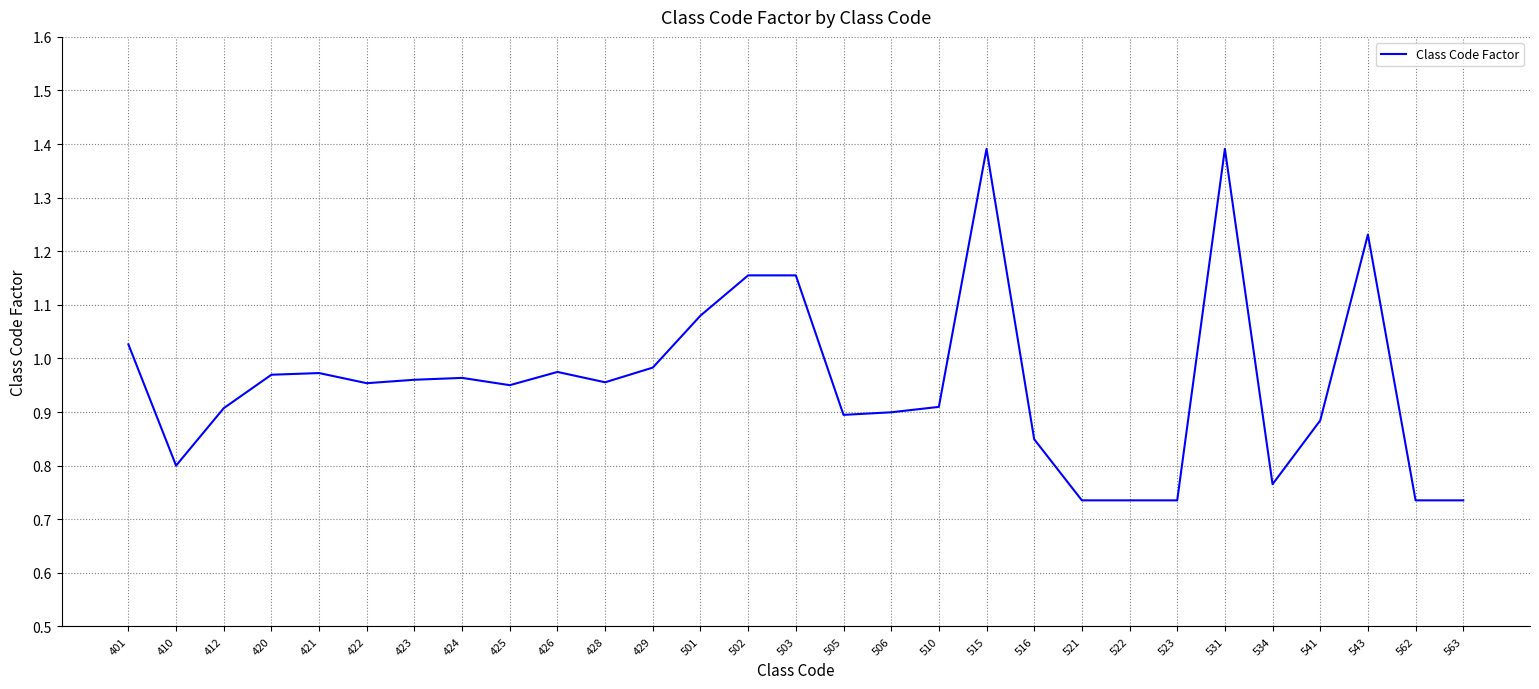

The value at 505 is 0.9. True or false?

True